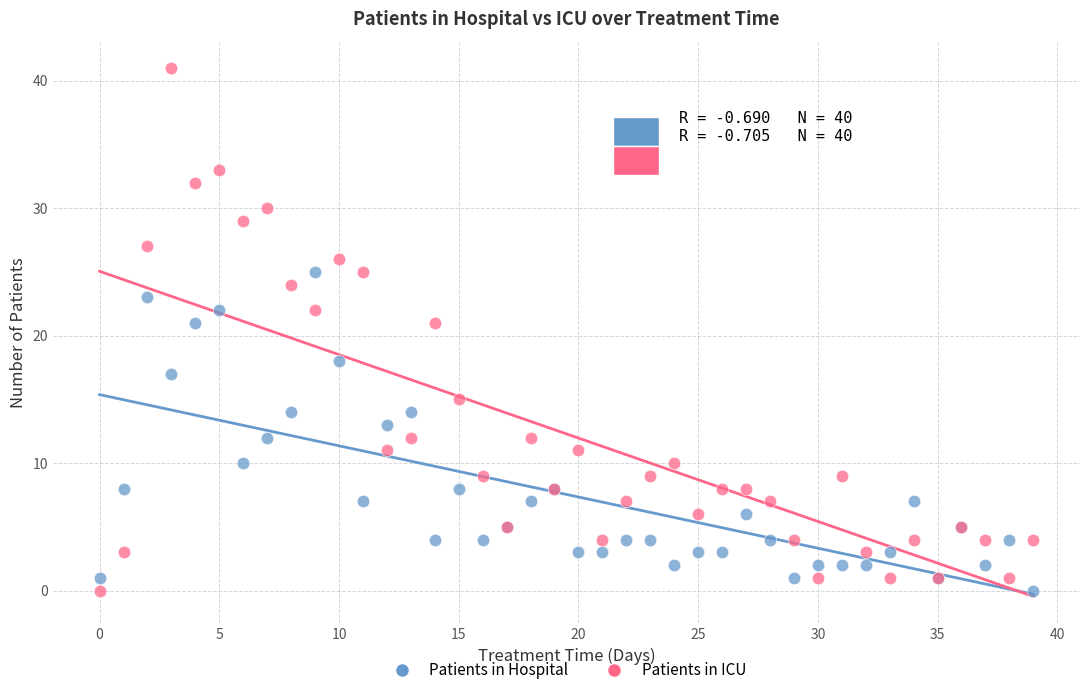

What are all the series names shown in the legend?

Patients in Hospital, Patients in ICU